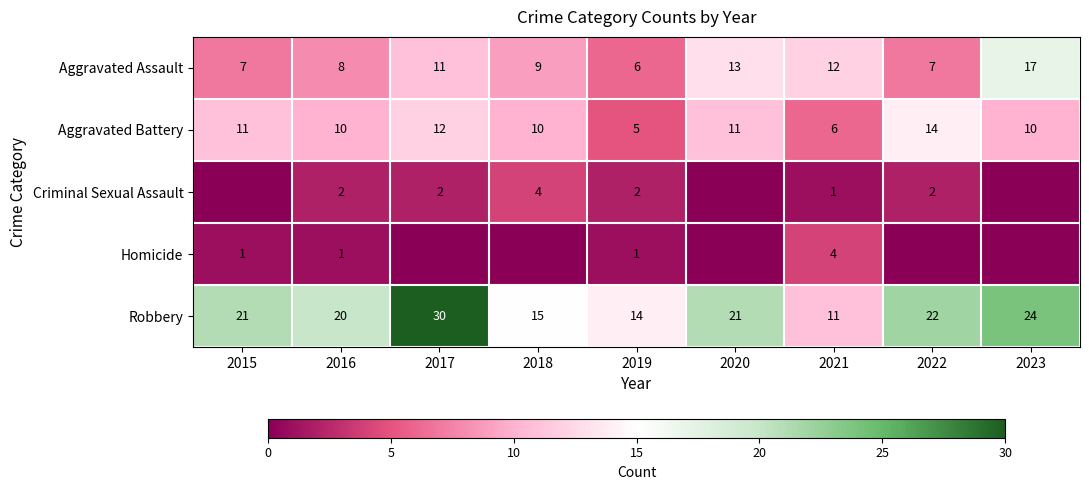

Is the value of Criminal Sexual Assault at 2021 greater than the value of Aggravated Assault at 2019?

No